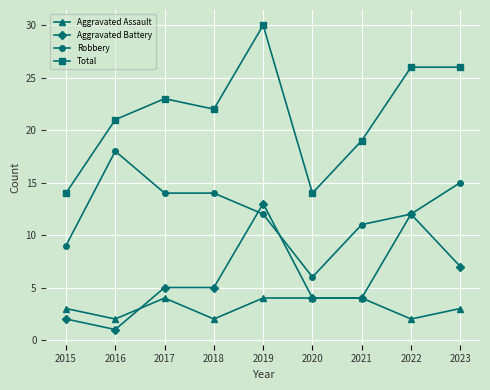

At which label does Robbery first exceed 12?

2016